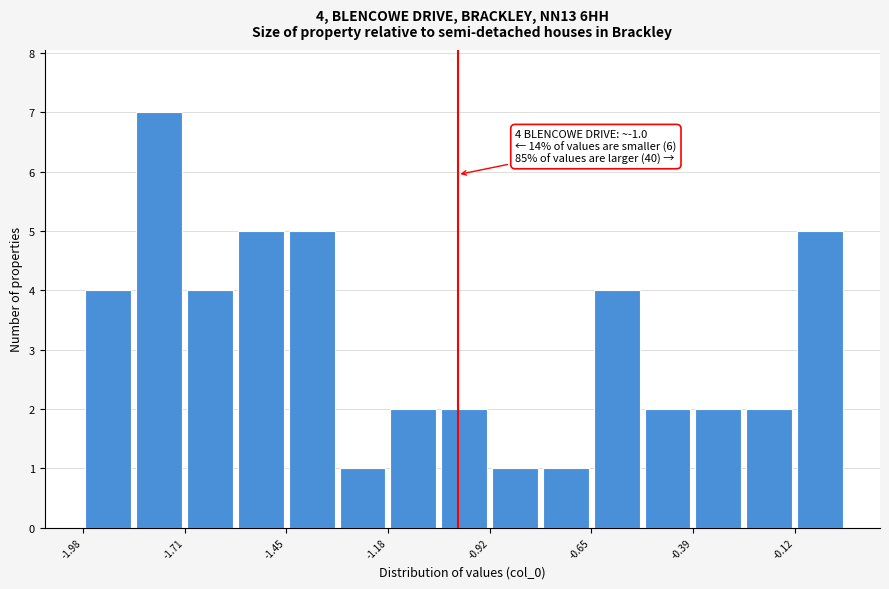

Read against the x-axis, roughly where is the centre of the tallest bar?

-1.80